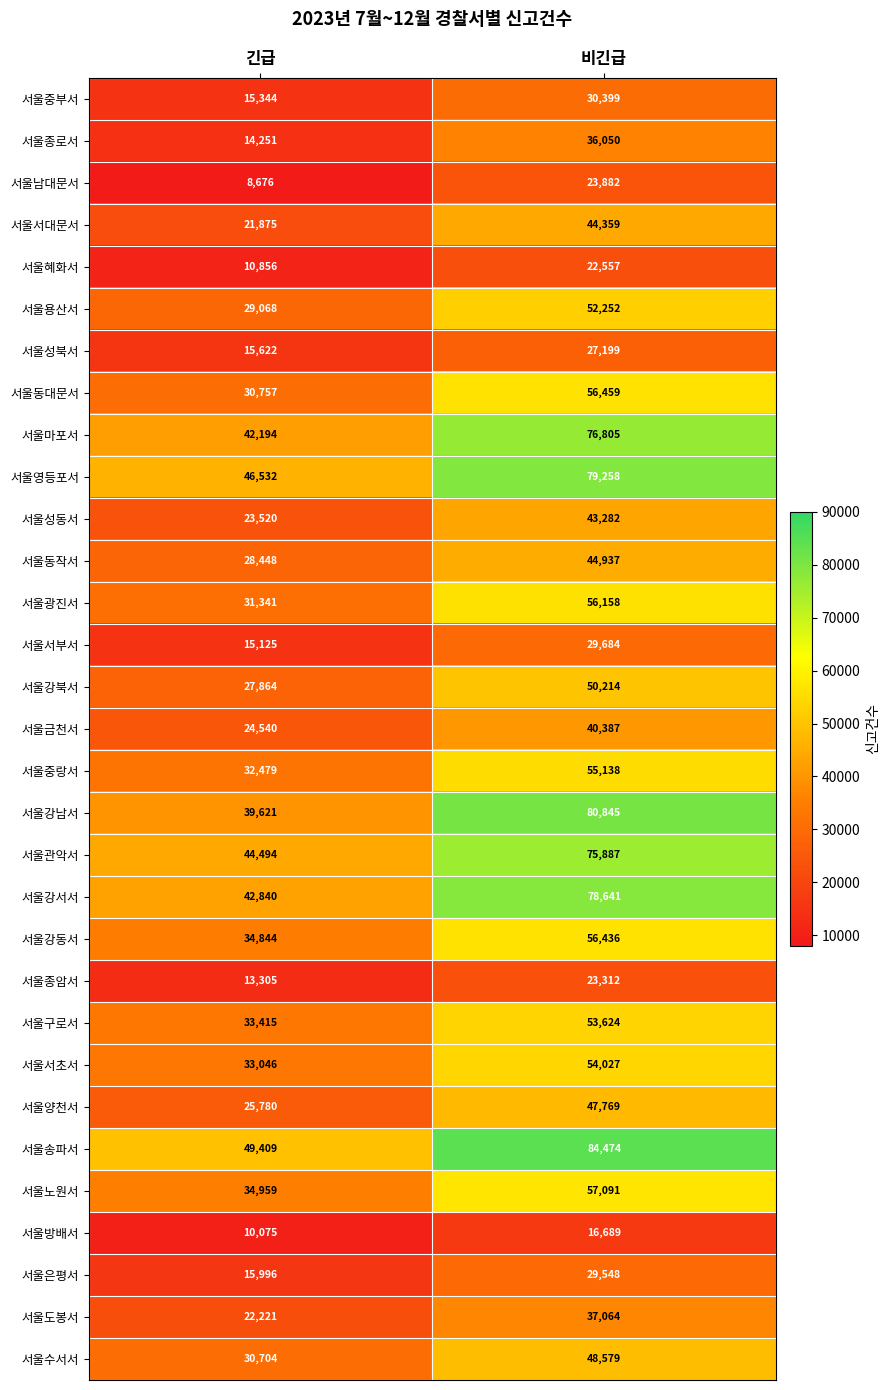

Where is 서울서초서 nearest to the value 43536?

긴급